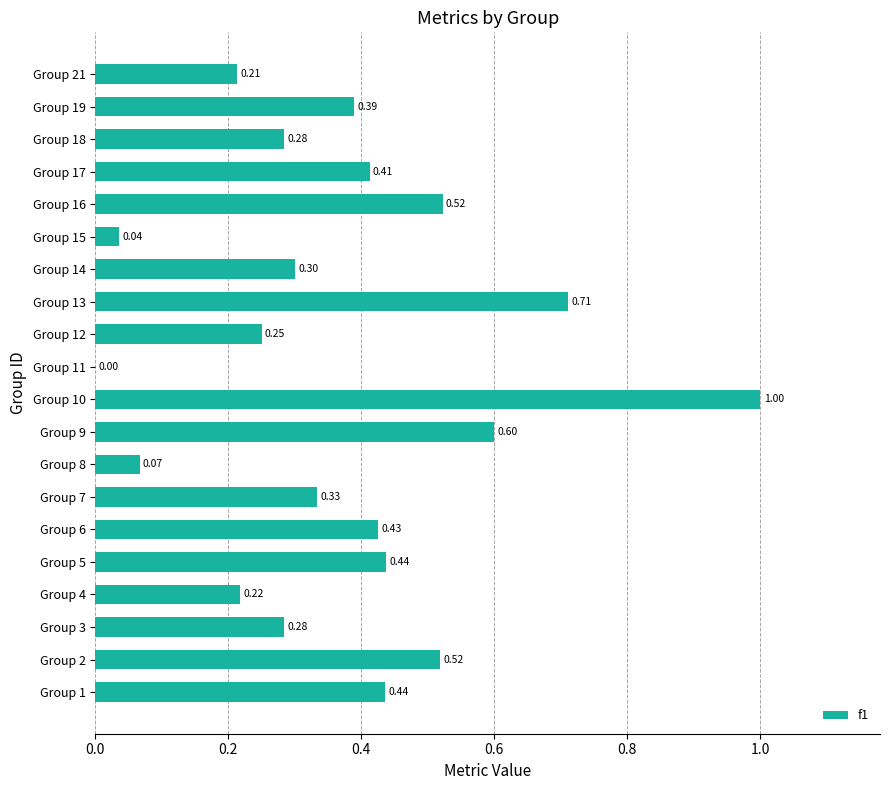

What is the sum of all values?

7.4